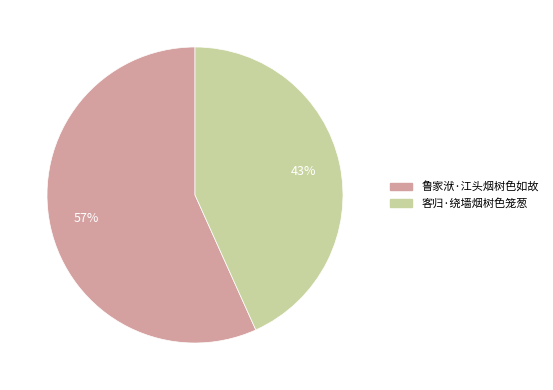

Approximately how many times larger is the value at 鲁家洑·江头烟树色如故 compared to 客归·绕墙烟树色笼葱?

1.3